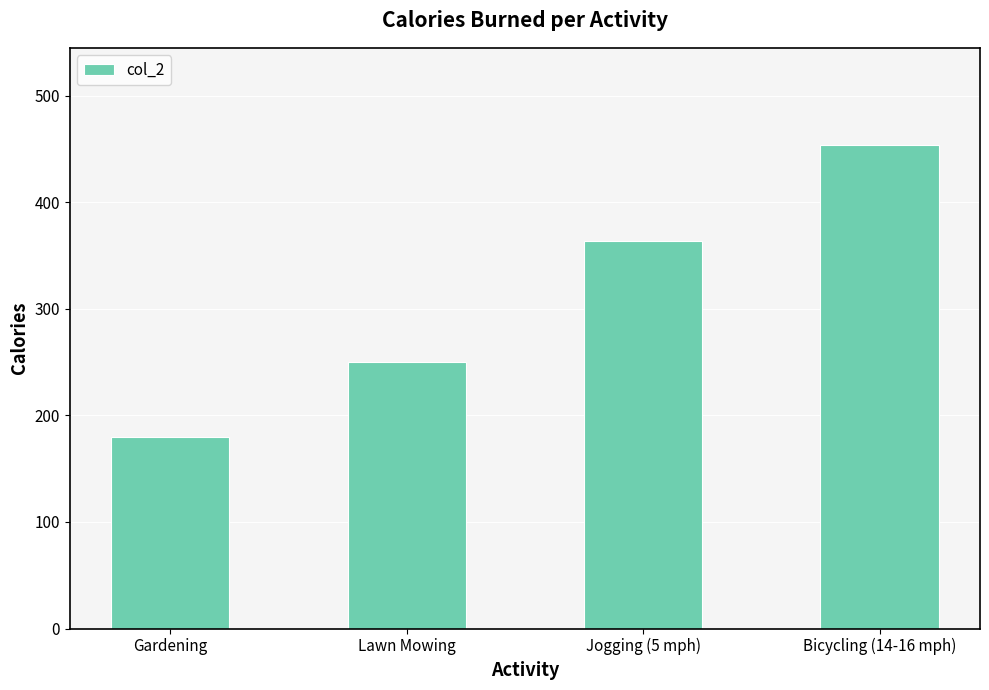

Does the chart contain stacked bars?

No